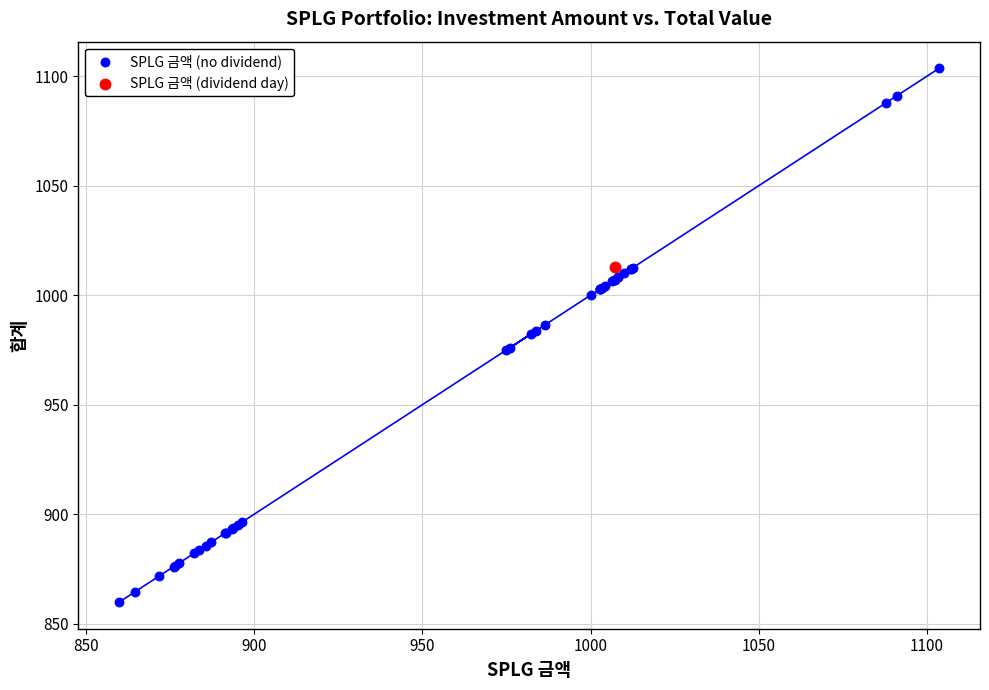

What are all the series names shown in the legend?

SPLG 금액 (no dividend), SPLG 금액 (dividend day)